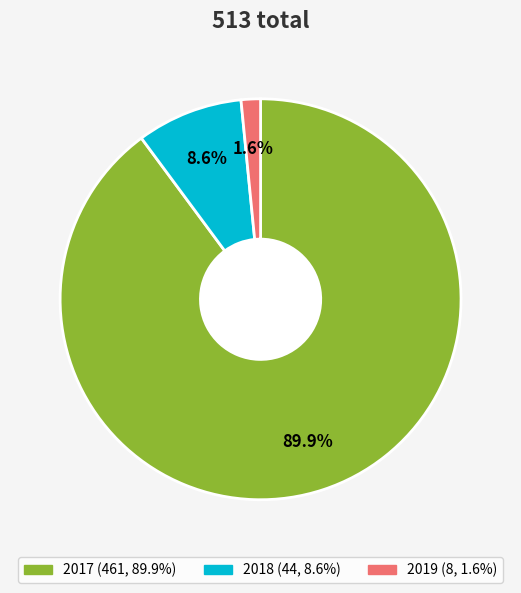

Between 2018 and 2019, which is larger?

2018